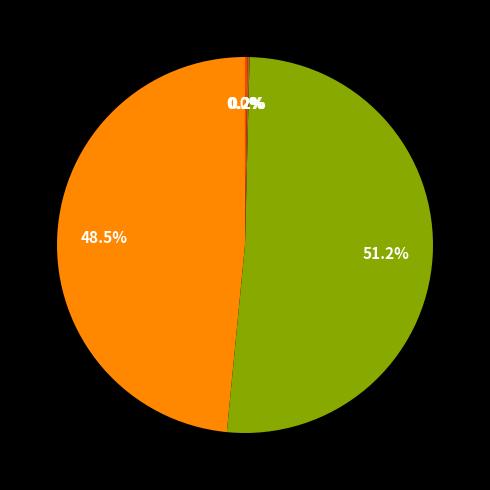

Is there any slice that represents more than half of the pie?

Yes